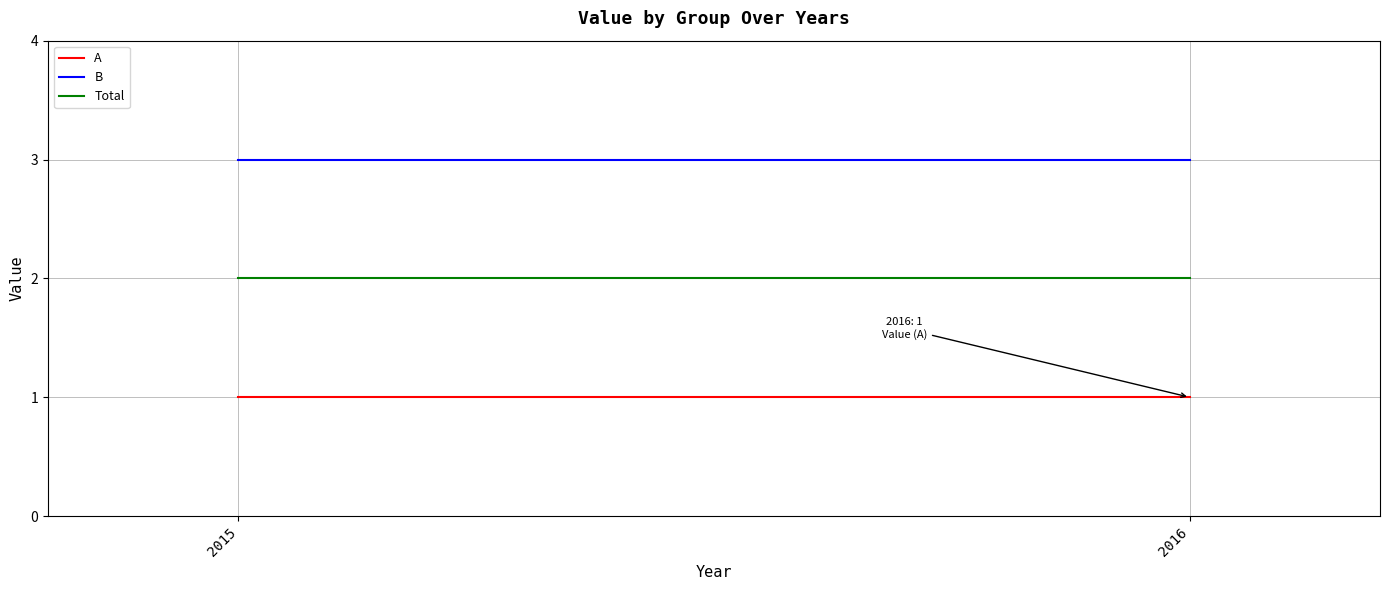

Which series has the largest total across all categories?

B